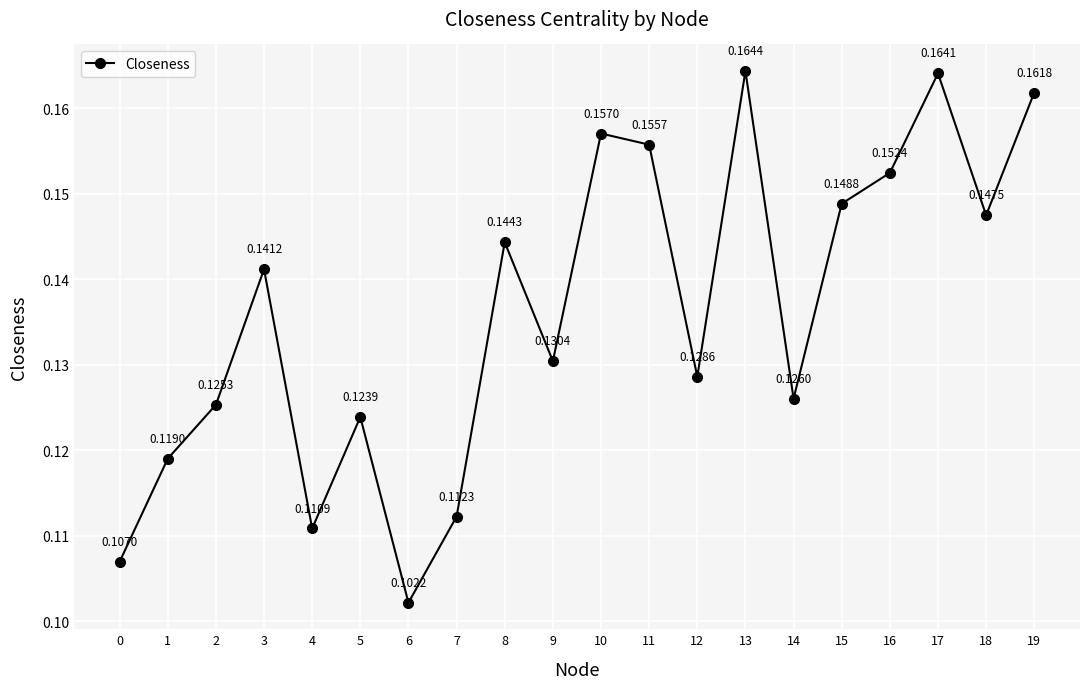

Count the number of categories in the chart.

20